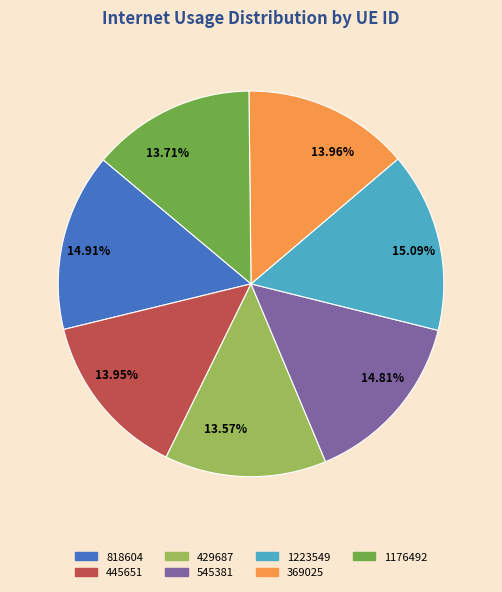

Combined, do 369025 and 1223549 account for over 50%?

No